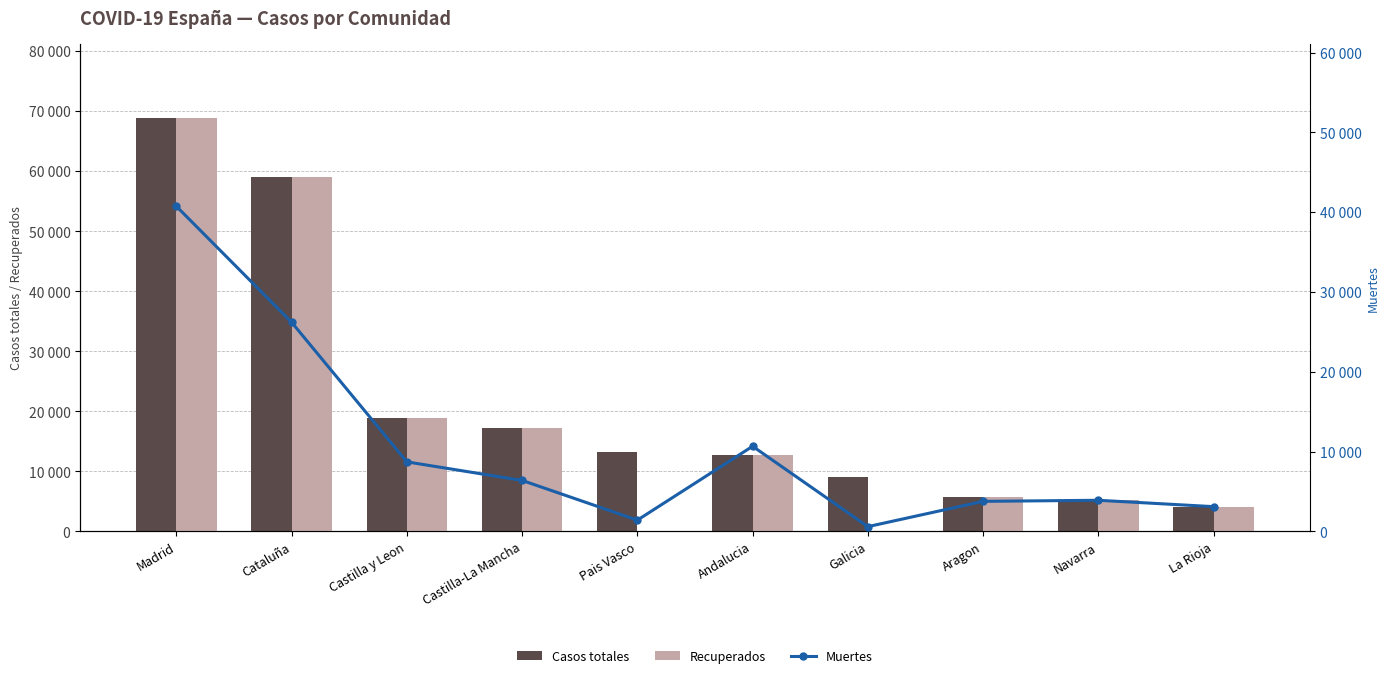

How many data points in Muertes are less than 6392?

5